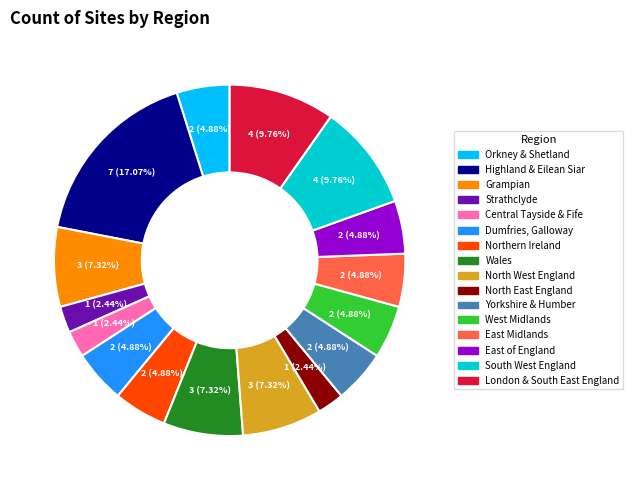

How many slices are in this pie chart?

16